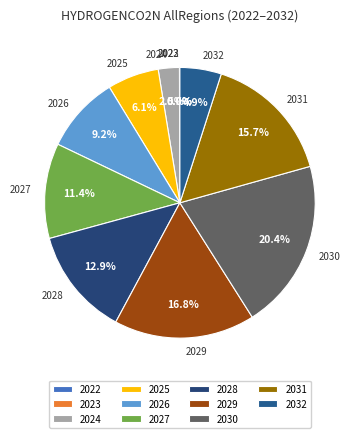

Does any single category account for the majority?

No